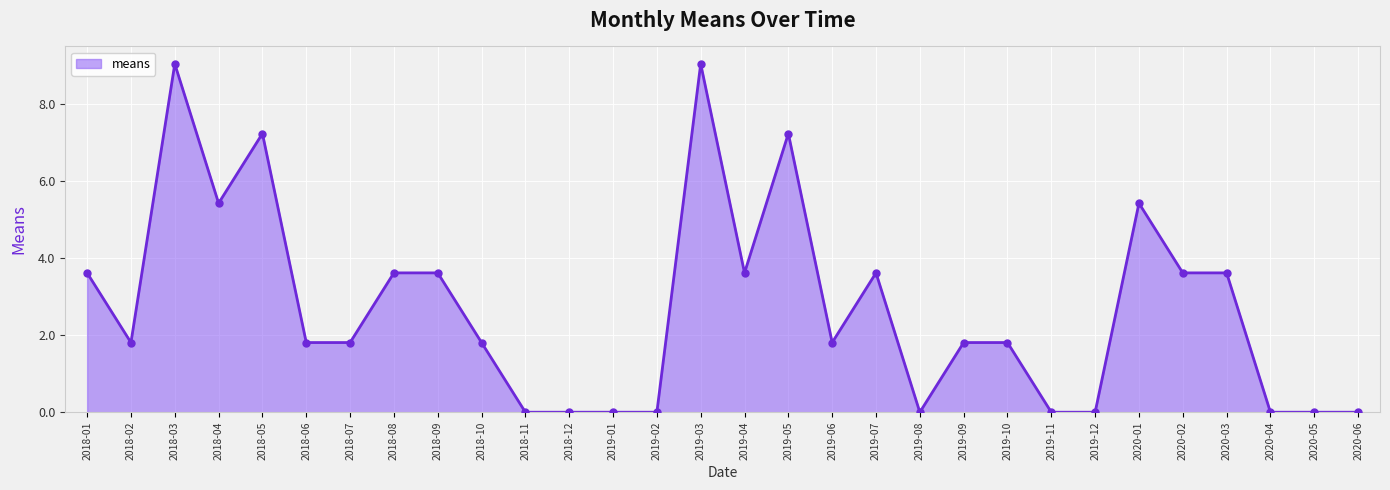

Which has a higher value, 2019-09 or 2018-03?

2018-03